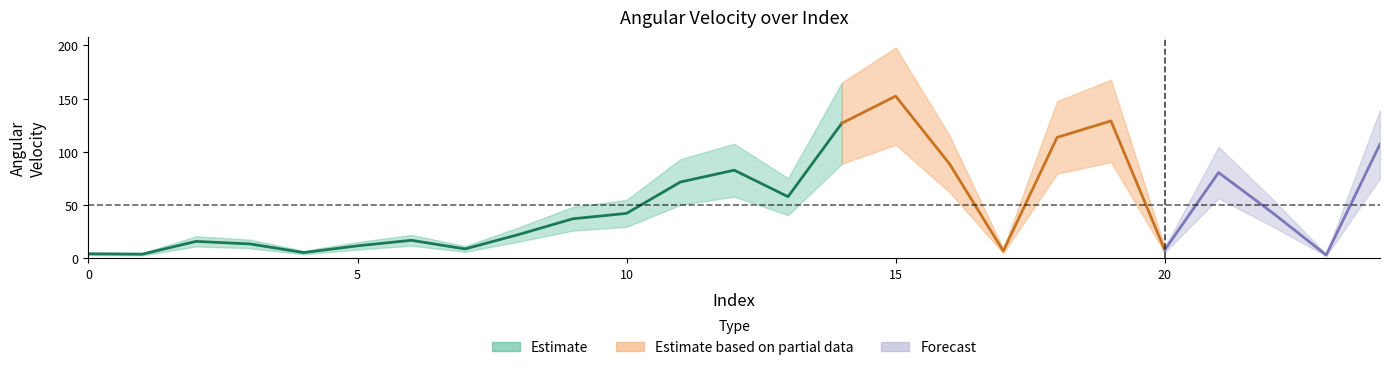

Count the number of values greater than 37.

13